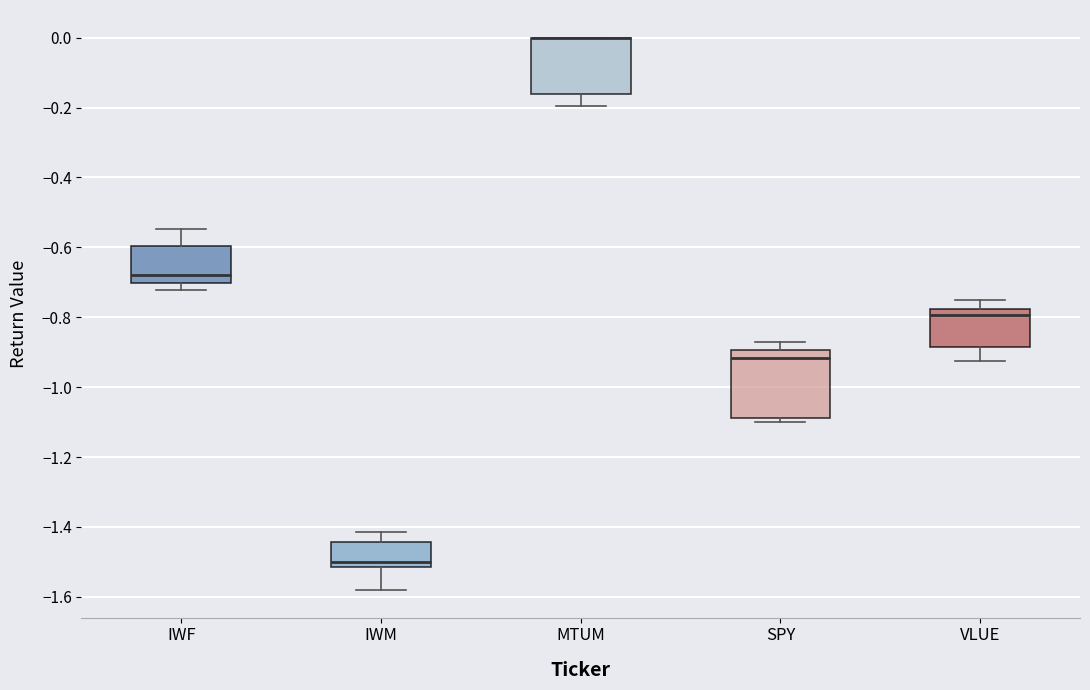

Reading left to right, transcribe this box plot: for each box, give where its median line is, the range the box spans, and where its two whiskers end, as read against the y-axis. The values are not printed on the chart, so give them approximately, as read against the axis.

IWF: median -0.68, box -0.70 to -0.60, whiskers -0.72 to -0.54
IWM: median -1.50, box -1.52 to -1.44, whiskers -1.58 to -1.42
MTUM: median 0.00 (drawn on the box's upper edge), box -0.16 to 0.00, whiskers -0.20 to 0.00
SPY: median -0.92, box -1.08 to -0.90, whiskers -1.10 to -0.88
VLUE: median -0.80, box -0.88 to -0.78, whiskers -0.92 to -0.76